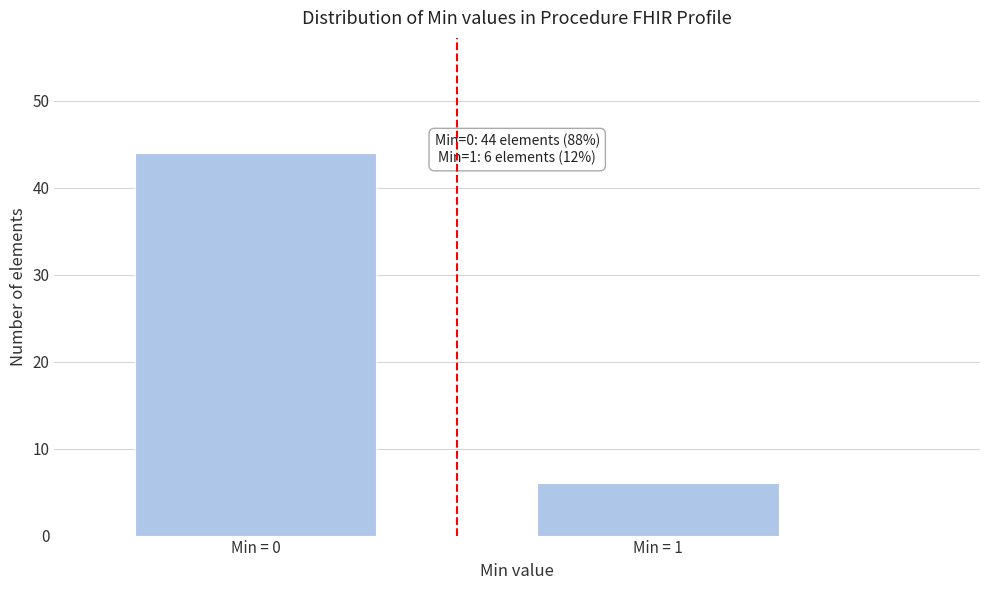

Reading left to right, extract all data points from this chart.

44	6